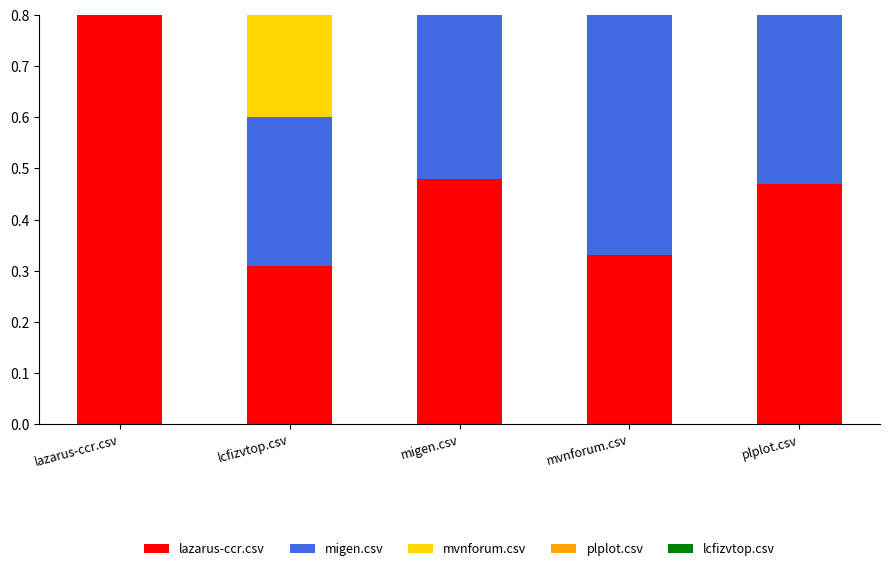

Which series has the largest range (max minus min)?

lcfizvtop.csv